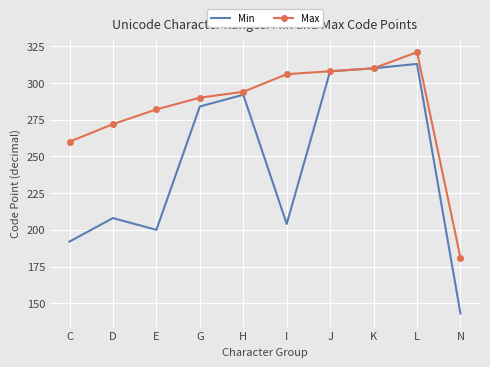

How many series are shown in this chart?

2